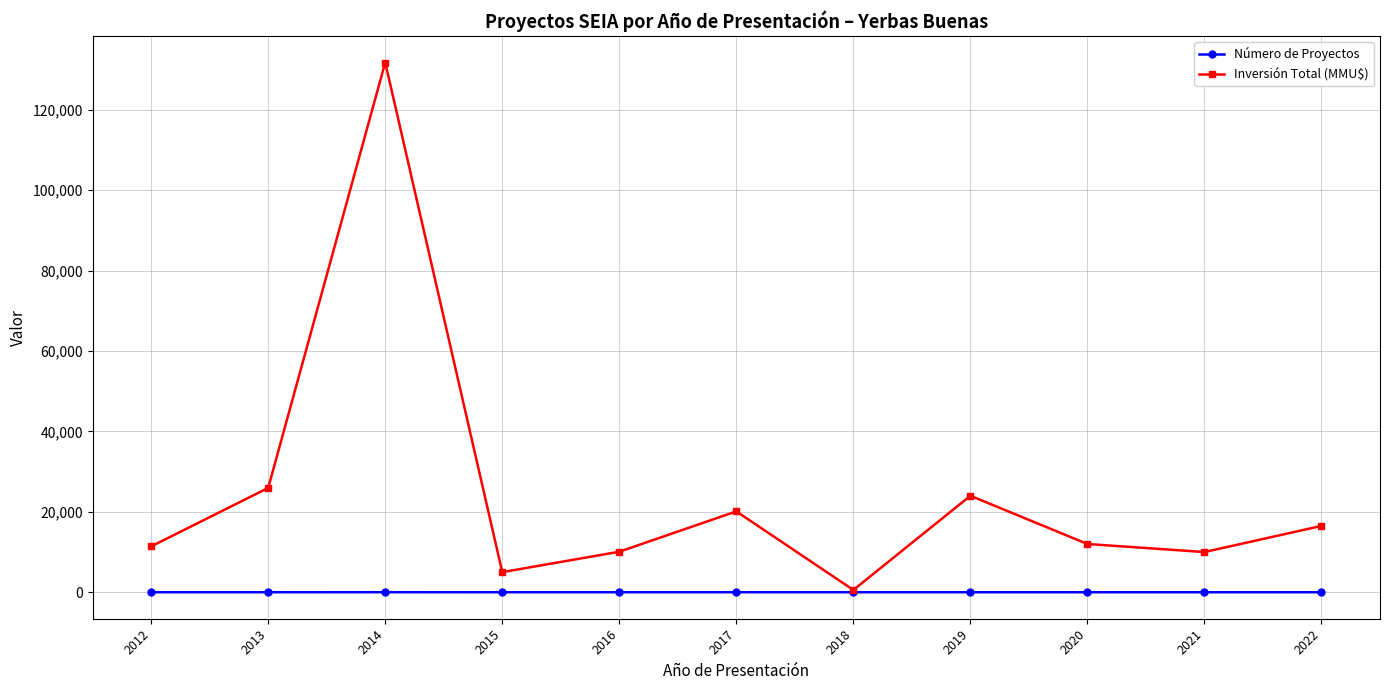

Is the value of Número de Proyectos at 2014 greater than the value of Inversión Total (MMU$) at 2014?

No